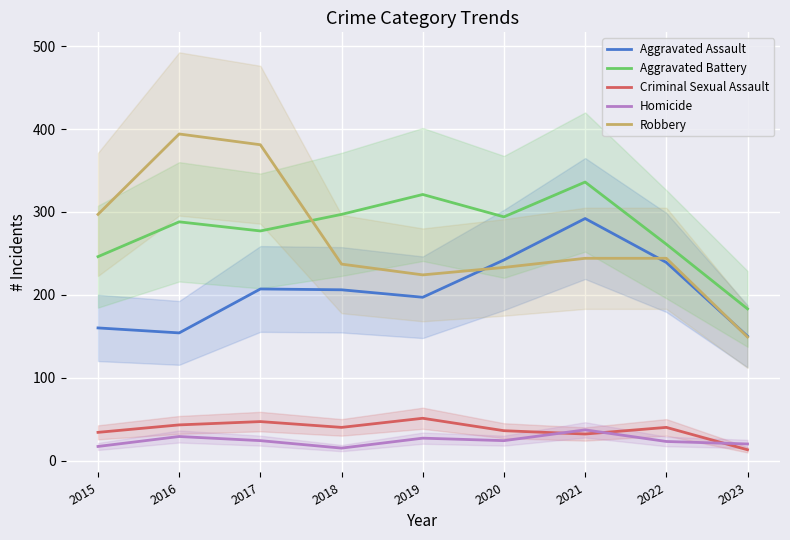

Where is the first local minimum for Aggravated Assault?

2016